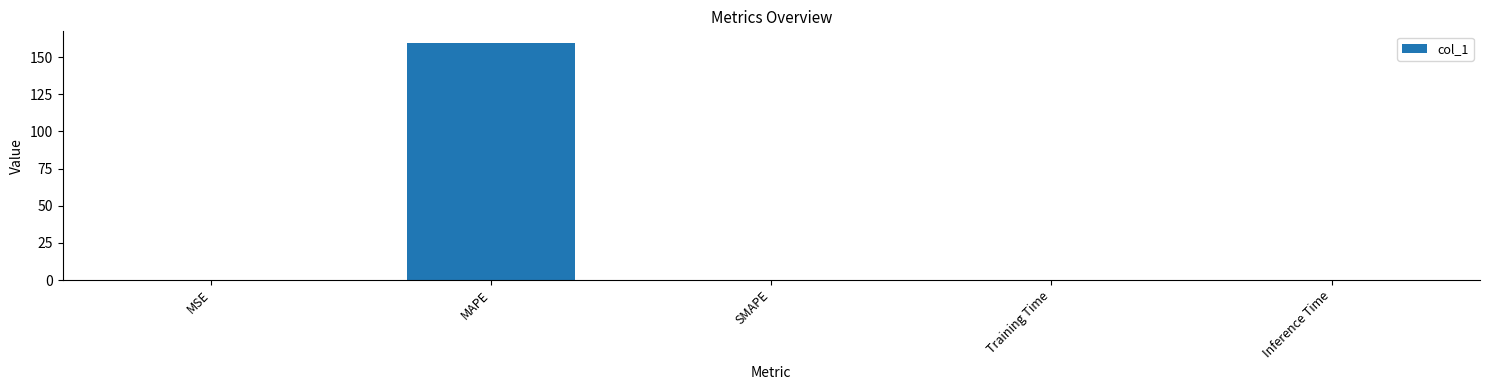

What is the maximum value shown in the chart?

159.4